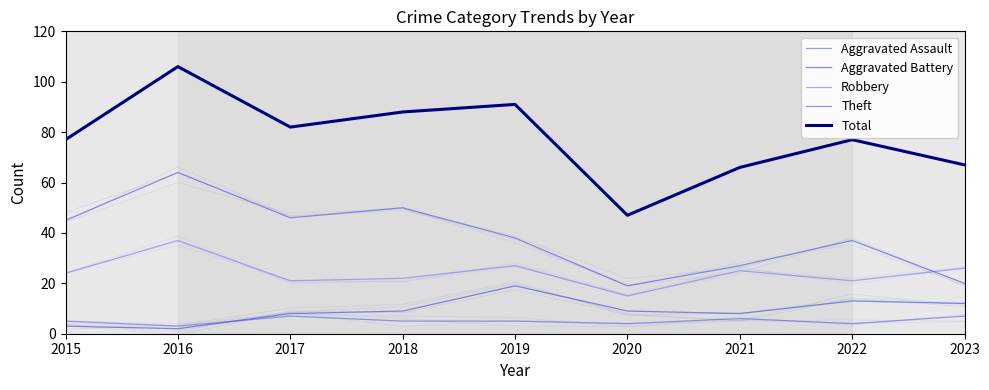

What is the difference between the second highest and minimum values in the Robbery series?

12